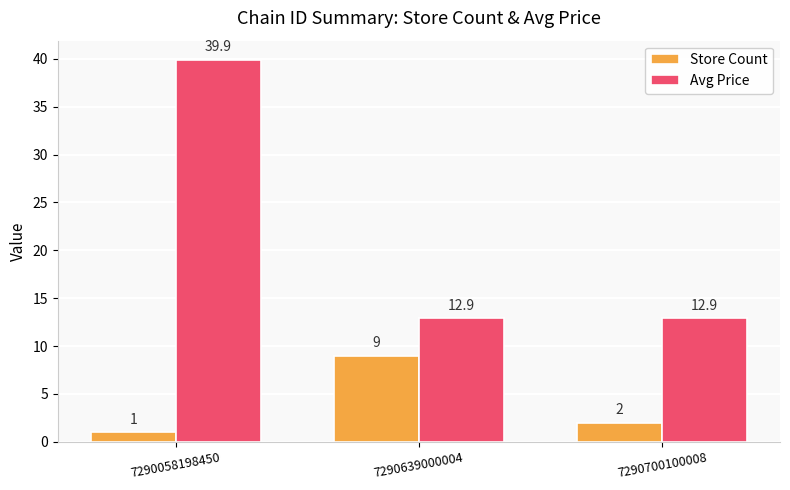

What are all the series names shown in the legend?

Store Count, Avg Price